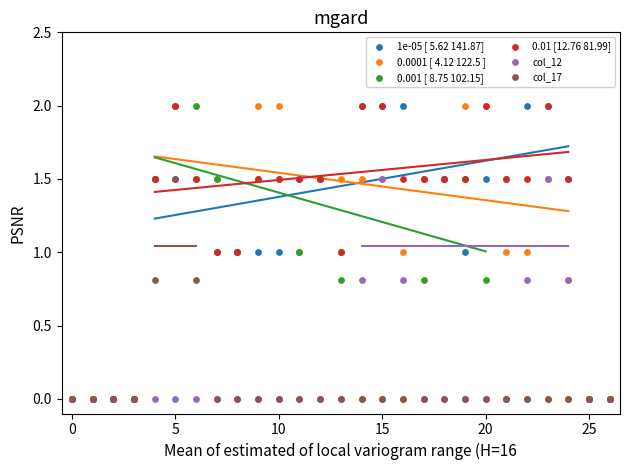

Which series reaches the maximum Y coordinate?

1e-05 [ 5.62 141.87]